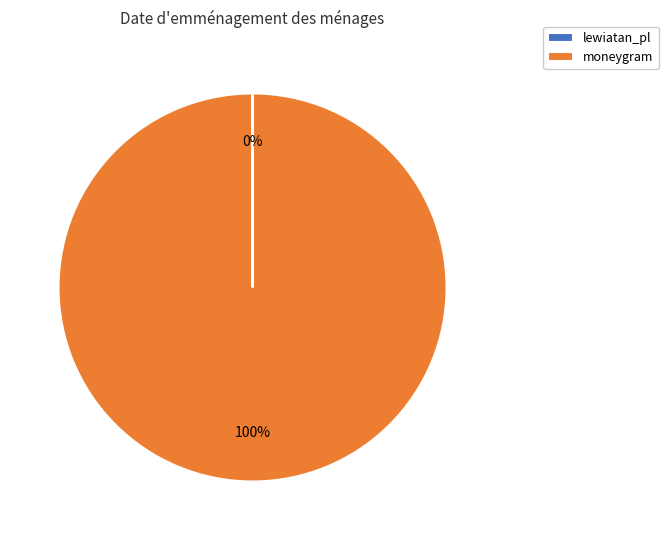

Which slice represents more than half of the pie?

moneygram